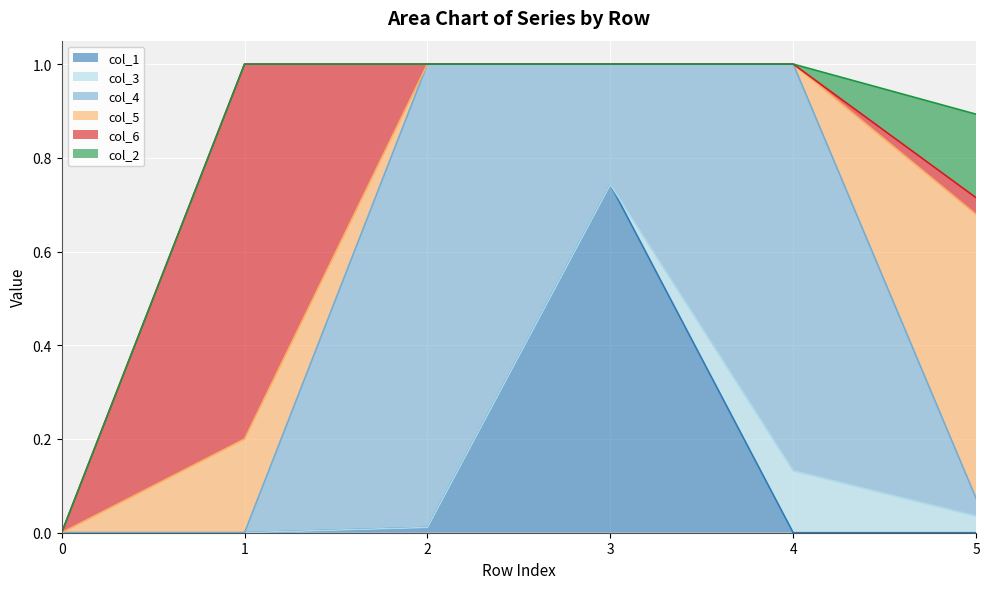

What are all the series names shown in the legend?

col_1, col_3, col_4, col_5, col_6, col_2